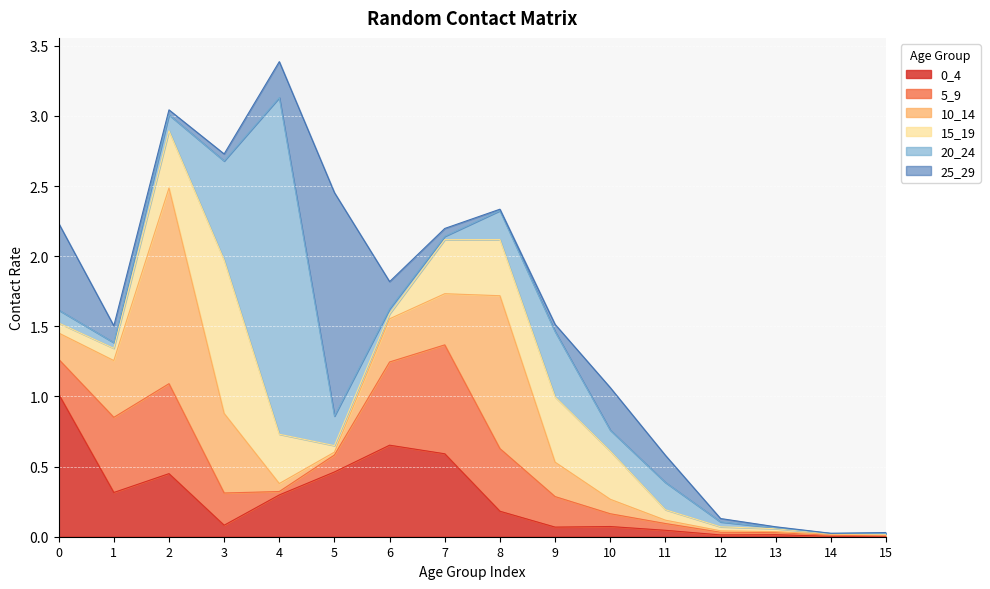

What is the average value of the 0_4 series?

0.3